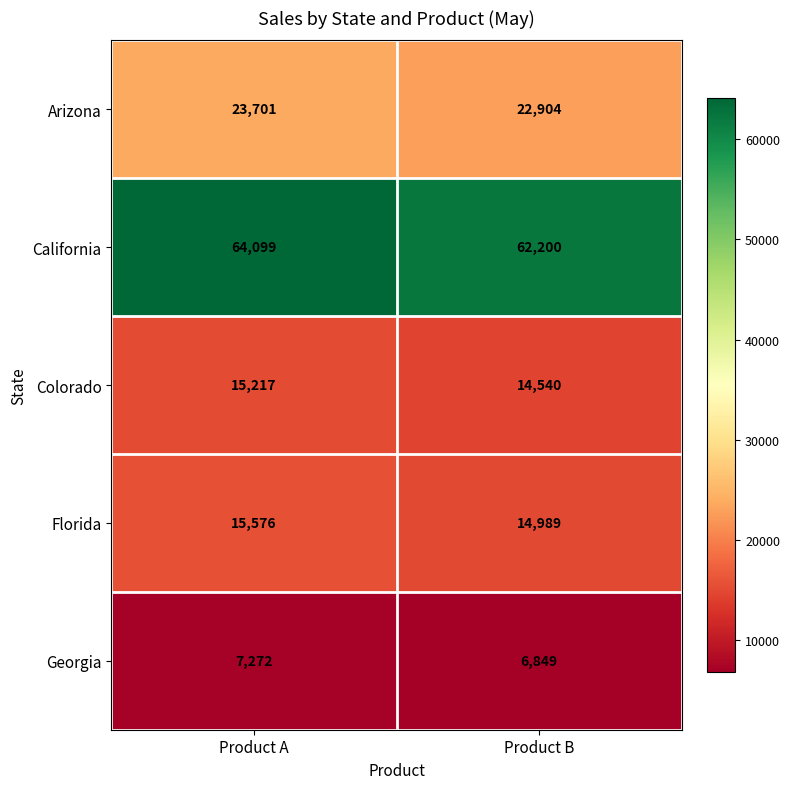

How many series are shown in this chart?

5